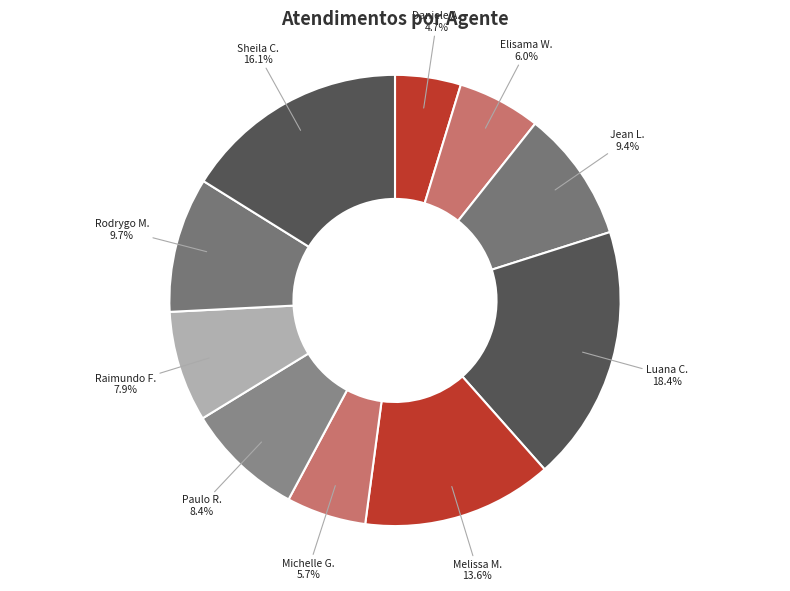

Is there a majority slice in this chart?

No